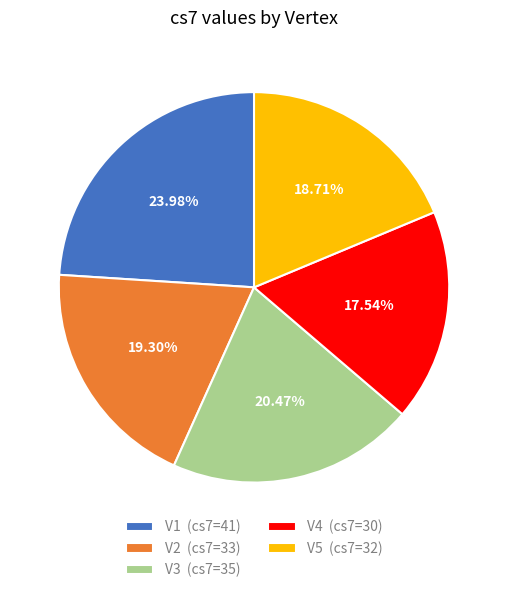

Rank the categories by value from highest to lowest.

V1, V3, V2, V5, V4